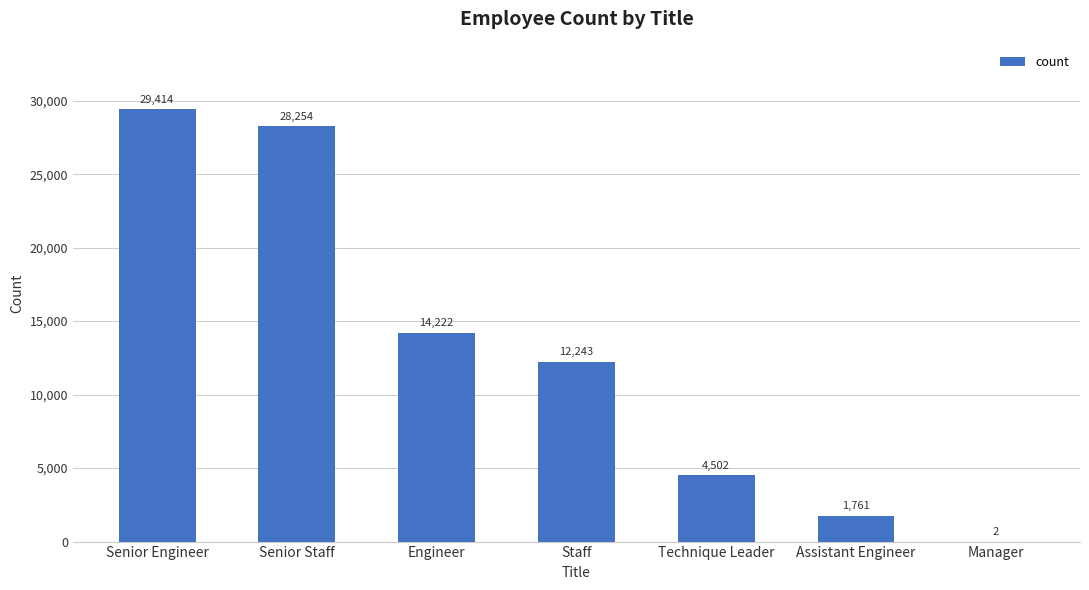

What is the greatest value displayed?

29414